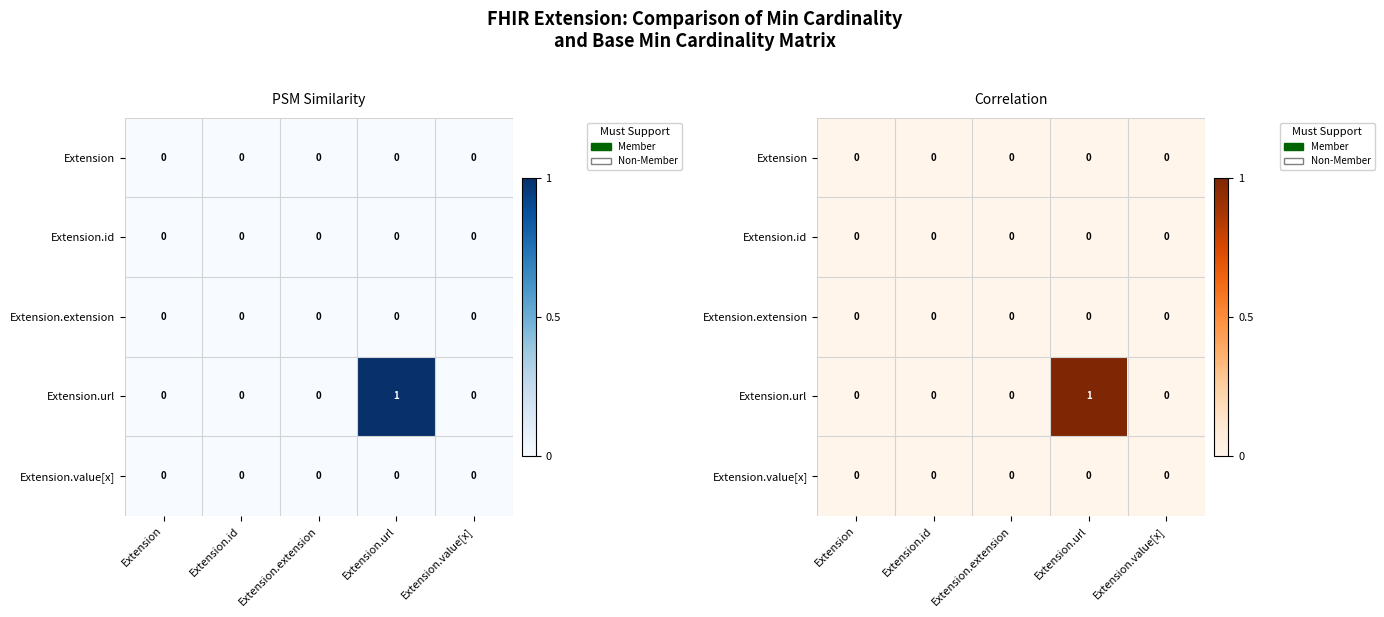

Which series changed the most between Extension and Extension.url?

Extension.url